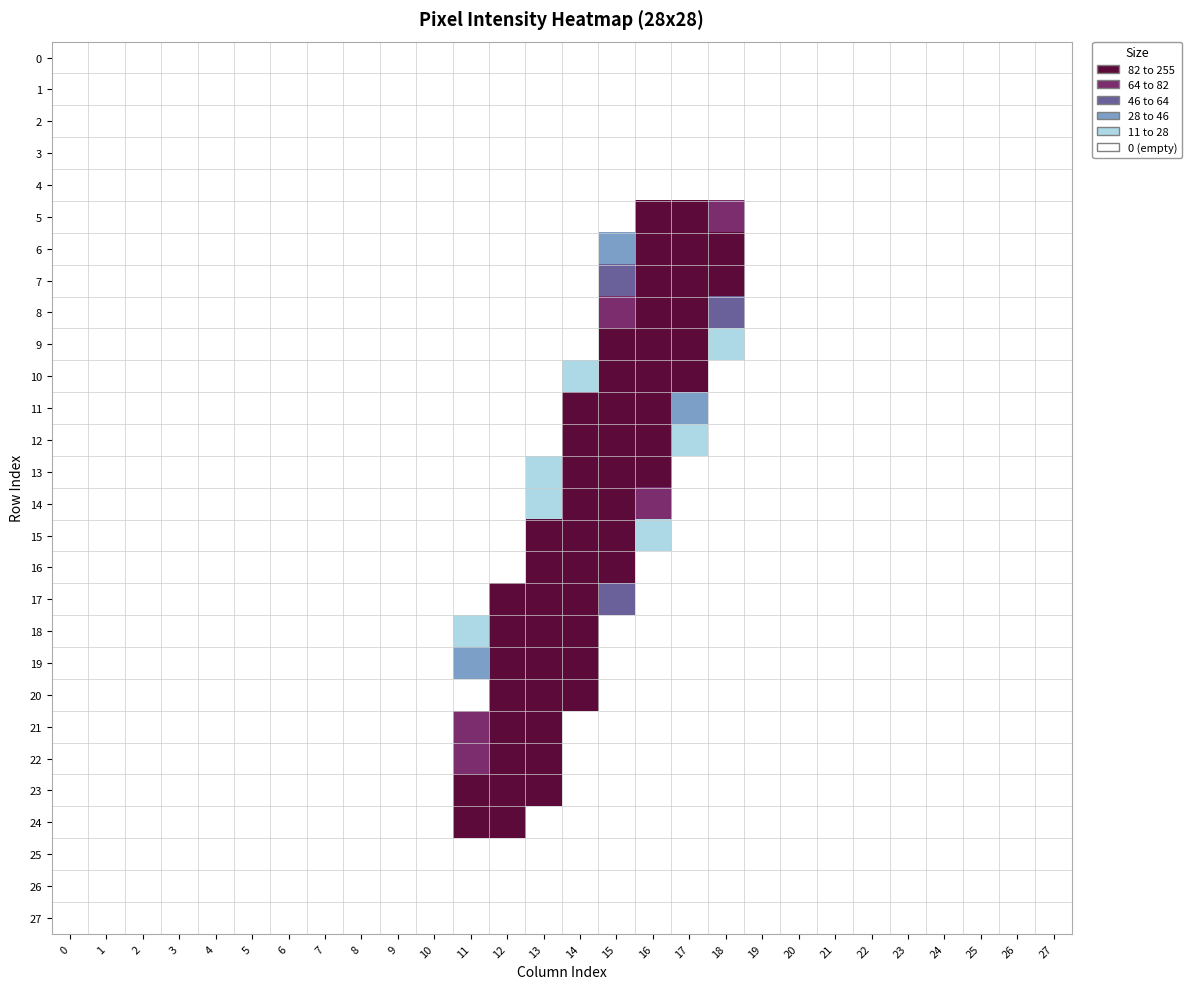

Reading right to left, transcribe all the data shown in this chart.

0: 27=0	26=0	25=0	24=0	23=0	22=0	21=0	20=0	19=0	18=0	17=0	16=0	15=0	14=0	13=0	12=0	11=0	10=0	9=0	8=0	7=0	6=0	5=0	4=0	3=0	2=0	1=0	0=0
1: 27=0	26=0	25=0	24=0	23=0	22=0	21=0	20=0	19=0	18=0	17=0	16=0	15=0	14=0	13=0	12=0	11=0	10=0	9=0	8=0	7=0	6=0	5=0	4=0	3=0	2=0	1=0	0=0
2: 27=0	26=0	25=0	24=0	23=0	22=0	21=0	20=0	19=0	18=0	17=0	16=0	15=0	14=0	13=0	12=0	11=0	10=0	9=0	8=0	7=0	6=0	5=0	4=0	3=0	2=0	1=0	0=0
3: 27=0	26=0	25=0	24=0	23=0	22=0	21=0	20=0	19=0	18=0	17=0	16=0	15=0	14=0	13=0	12=0	11=0	10=0	9=0	8=0	7=0	6=0	5=0	4=0	3=0	2=0	1=0	0=0
4: 27=0	26=0	25=0	24=0	23=0	22=0	21=0	20=0	19=0	18=0	17=0	16=0	15=0	14=0	13=0	12=0	11=0	10=0	9=0	8=0	7=0	6=0	5=0	4=0	3=0	2=0	1=0	0=0
5: 27=0	26=0	25=0	24=0	23=0	22=0	21=0	20=0	19=0	18=80	17=254	16=204	15=0	14=0	13=0	12=0	11=0	10=0	9=0	8=0	7=0	6=0	5=0	4=0	3=0	2=0	1=0	0=0
6: 27=0	26=0	25=0	24=0	23=0	22=0	21=0	20=0	19=0	18=144	17=253	16=245	15=42	14=0	13=0	12=0	11=0	10=0	9=0	8=0	7=0	6=0	5=0	4=0	3=0	2=0	1=0	0=0
7: 27=0	26=0	25=0	24=0	23=0	22=0	21=0	20=0	19=0	18=99	17=253	16=250	15=63	14=0	13=0	12=0	11=0	10=0	9=0	8=0	7=0	6=0	5=0	4=0	3=0	2=0	1=0	0=0
8: 27=0	26=0	25=0	24=0	23=0	22=0	21=0	20=0	19=0	18=54	17=253	16=249	15=64	14=0	13=0	12=0	11=0	10=0	9=0	8=0	7=0	6=0	5=0	4=0	3=0	2=0	1=0	0=0
9: 27=0	26=0	25=0	24=0	23=0	22=0	21=0	20=0	19=0	18=16	17=227	16=253	15=228	14=0	13=0	12=0	11=0	10=0	9=0	8=0	7=0	6=0	5=0	4=0	3=0	2=0	1=0	0=0
10: 27=0	26=0	25=0	24=0	23=0	22=0	21=0	20=0	19=0	18=0	17=101	16=254	15=255	14=27	13=0	12=0	11=0	10=0	9=0	8=0	7=0	6=0	5=0	4=0	3=0	2=0	1=0	0=0
11: 27=0	26=0	25=0	24=0	23=0	22=0	21=0	20=0	19=0	18=0	17=36	16=253	15=254	14=111	13=0	12=0	11=0	10=0	9=0	8=0	7=0	6=0	5=0	4=0	3=0	2=0	1=0	0=0
12: 27=0	26=0	25=0	24=0	23=0	22=0	21=0	20=0	19=0	18=0	17=18	16=225	15=254	14=181	13=0	12=0	11=0	10=0	9=0	8=0	7=0	6=0	5=0	4=0	3=0	2=0	1=0	0=0
13: 27=0	26=0	25=0	24=0	23=0	22=0	21=0	20=0	19=0	18=0	17=0	16=192	15=254	14=238	13=15	12=0	11=0	10=0	9=0	8=0	7=0	6=0	5=0	4=0	3=0	2=0	1=0	0=0
14: 27=0	26=0	25=0	24=0	23=0	22=0	21=0	20=0	19=0	18=0	17=0	16=76	15=254	14=253	13=19	12=0	11=0	10=0	9=0	8=0	7=0	6=0	5=0	4=0	3=0	2=0	1=0	0=0
15: 27=0	26=0	25=0	24=0	23=0	22=0	21=0	20=0	19=0	18=0	17=0	16=18	15=255	14=254	13=135	12=0	11=0	10=0	9=0	8=0	7=0	6=0	5=0	4=0	3=0	2=0	1=0	0=0
16: 27=0	26=0	25=0	24=0	23=0	22=0	21=0	20=0	19=0	18=0	17=0	16=2	15=166	14=253	13=211	12=8	11=0	10=0	9=0	8=0	7=0	6=0	5=0	4=0	3=0	2=0	1=0	0=0
17: 27=0	26=0	25=0	24=0	23=0	22=0	21=0	20=0	19=0	18=0	17=0	16=0	15=46	14=253	13=253	12=82	11=0	10=0	9=0	8=0	7=0	6=0	5=0	4=0	3=0	2=0	1=0	0=0
18: 27=0	26=0	25=0	24=0	23=0	22=0	21=0	20=0	19=0	18=0	17=0	16=0	15=0	14=253	13=253	12=213	11=24	10=0	9=0	8=0	7=0	6=0	5=0	4=0	3=0	2=0	1=0	0=0
19: 27=0	26=0	25=0	24=0	23=0	22=0	21=0	20=0	19=0	18=0	17=0	16=0	15=0	14=188	13=253	12=240	11=35	10=0	9=0	8=0	7=0	6=0	5=0	4=0	3=0	2=0	1=0	0=0
20: 27=0	26=0	25=0	24=0	23=0	22=0	21=0	20=0	19=0	18=0	17=0	16=0	15=0	14=105	13=254	12=192	11=0	10=0	9=0	8=0	7=0	6=0	5=0	4=0	3=0	2=0	1=0	0=0
21: 27=0	26=0	25=0	24=0	23=0	22=0	21=0	20=0	19=0	18=0	17=0	16=0	15=0	14=5	13=236	12=244	11=71	10=0	9=0	8=0	7=0	6=0	5=0	4=0	3=0	2=0	1=0	0=0
22: 27=0	26=0	25=0	24=0	23=0	22=0	21=0	20=0	19=0	18=0	17=0	16=0	15=0	14=0	13=222	12=253	11=81	10=0	9=0	8=0	7=0	6=0	5=0	4=0	3=0	2=0	1=0	0=0
23: 27=0	26=0	25=0	24=0	23=0	22=0	21=0	20=0	19=0	18=0	17=0	16=0	15=0	14=0	13=102	12=250	11=145	10=0	9=0	8=0	7=0	6=0	5=0	4=0	3=0	2=0	1=0	0=0
24: 27=0	26=0	25=0	24=0	23=0	22=0	21=0	20=0	19=0	18=0	17=0	16=0	15=0	14=0	13=0	12=216	11=145	10=0	9=0	8=0	7=0	6=0	5=0	4=0	3=0	2=0	1=0	0=0
25: 27=0	26=0	25=0	24=0	23=0	22=0	21=0	20=0	19=0	18=0	17=0	16=0	15=0	14=0	13=0	12=0	11=0	10=0	9=0	8=0	7=0	6=0	5=0	4=0	3=0	2=0	1=0	0=0
26: 27=0	26=0	25=0	24=0	23=0	22=0	21=0	20=0	19=0	18=0	17=0	16=0	15=0	14=0	13=0	12=0	11=0	10=0	9=0	8=0	7=0	6=0	5=0	4=0	3=0	2=0	1=0	0=0
27: 27=0	26=0	25=0	24=0	23=0	22=0	21=0	20=0	19=0	18=0	17=0	16=0	15=0	14=0	13=0	12=0	11=0	10=0	9=0	8=0	7=0	6=0	5=0	4=0	3=0	2=0	1=0	0=0